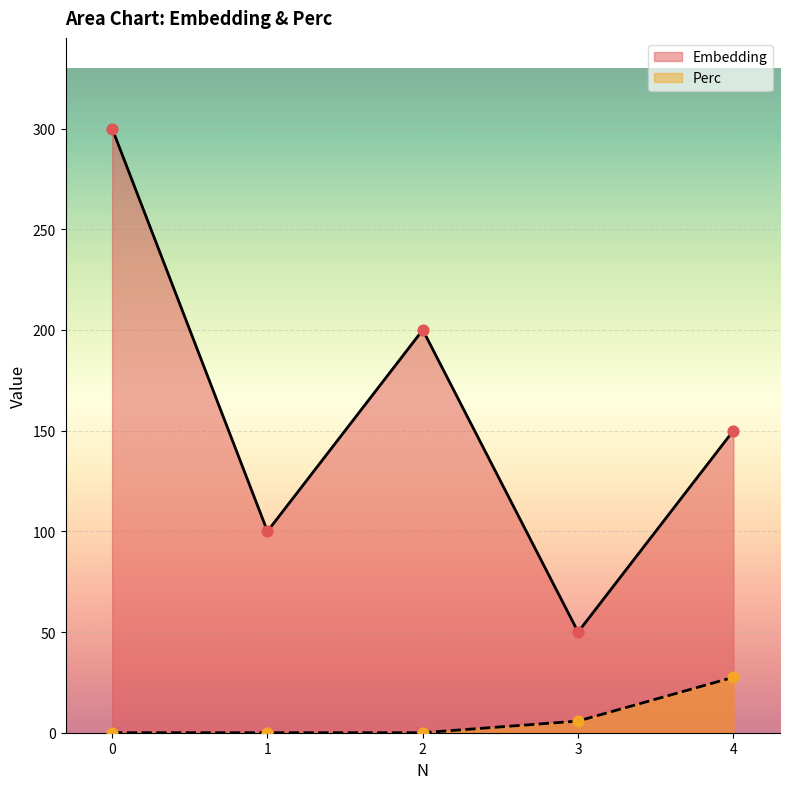

What is the total value across all series at 2?

200.0